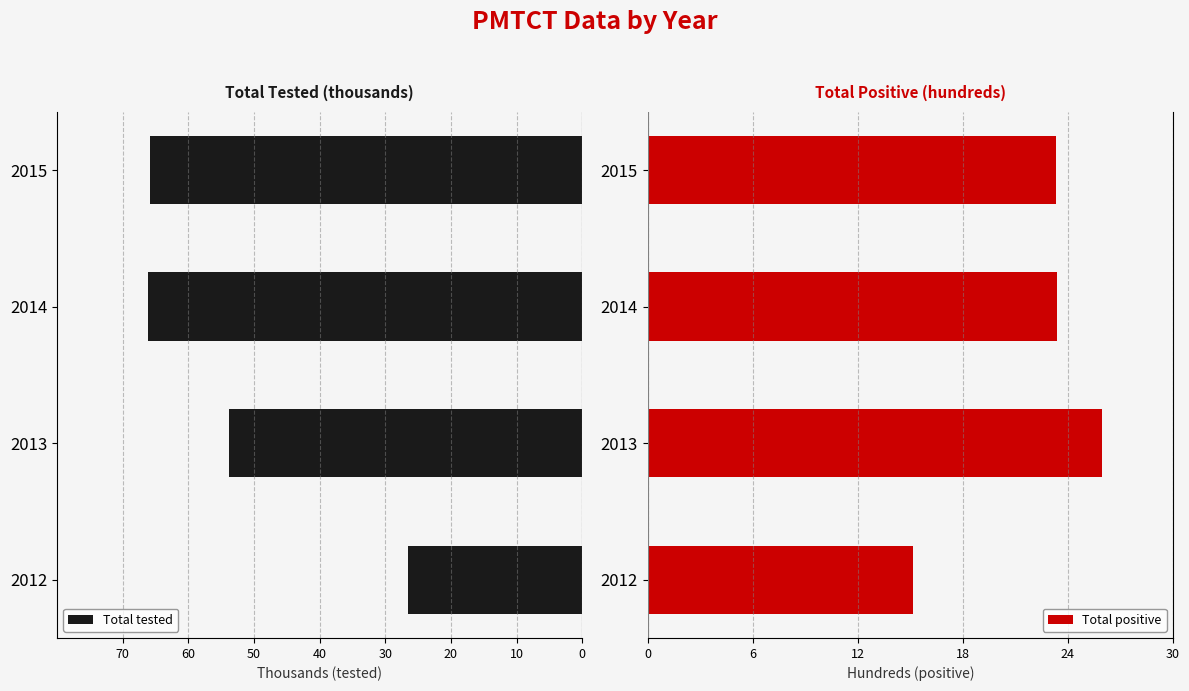

Is it true that Total positive equals 25.9 at 2013?

True